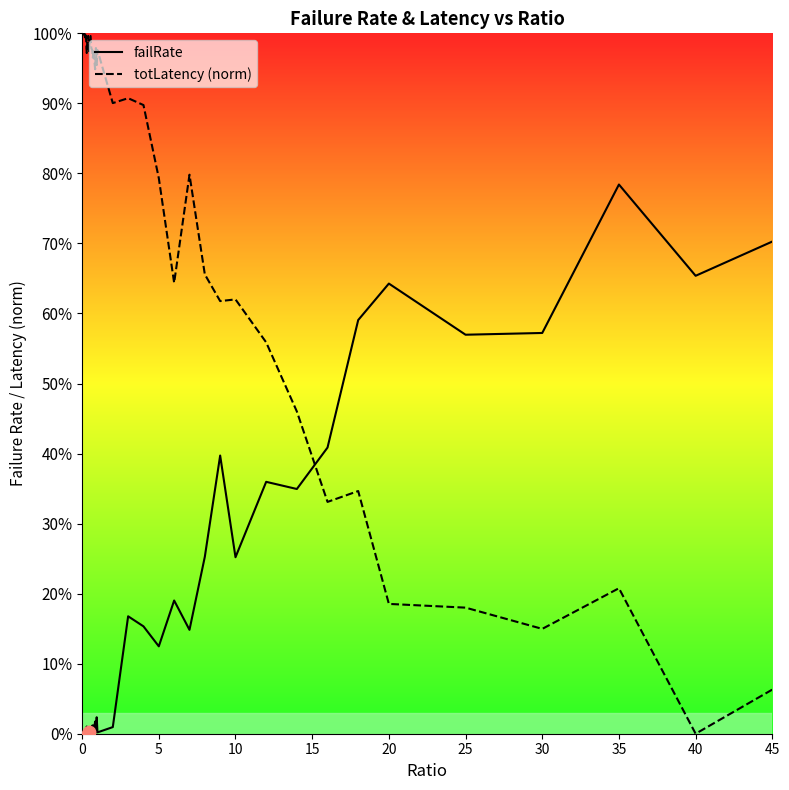

Which series has the widest spread of Y values?

totLatency (norm)